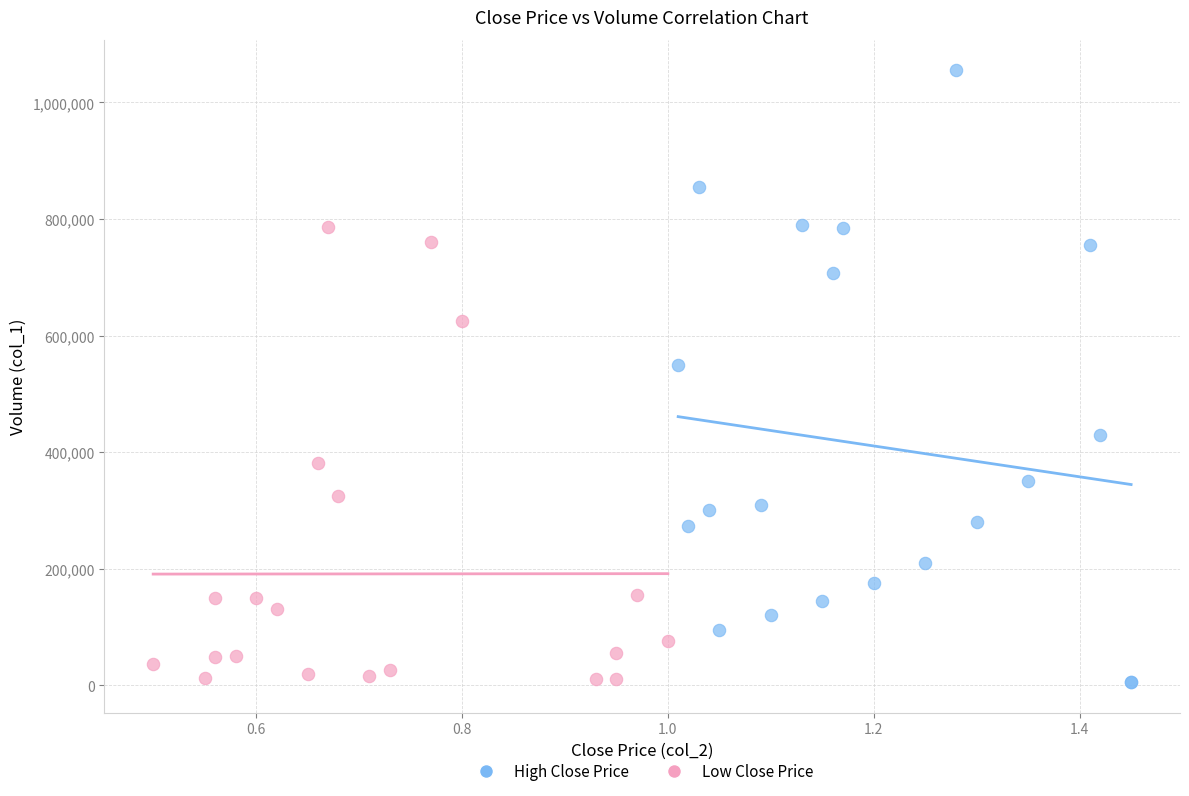

Which series contains the highest Y value?

High Close Price